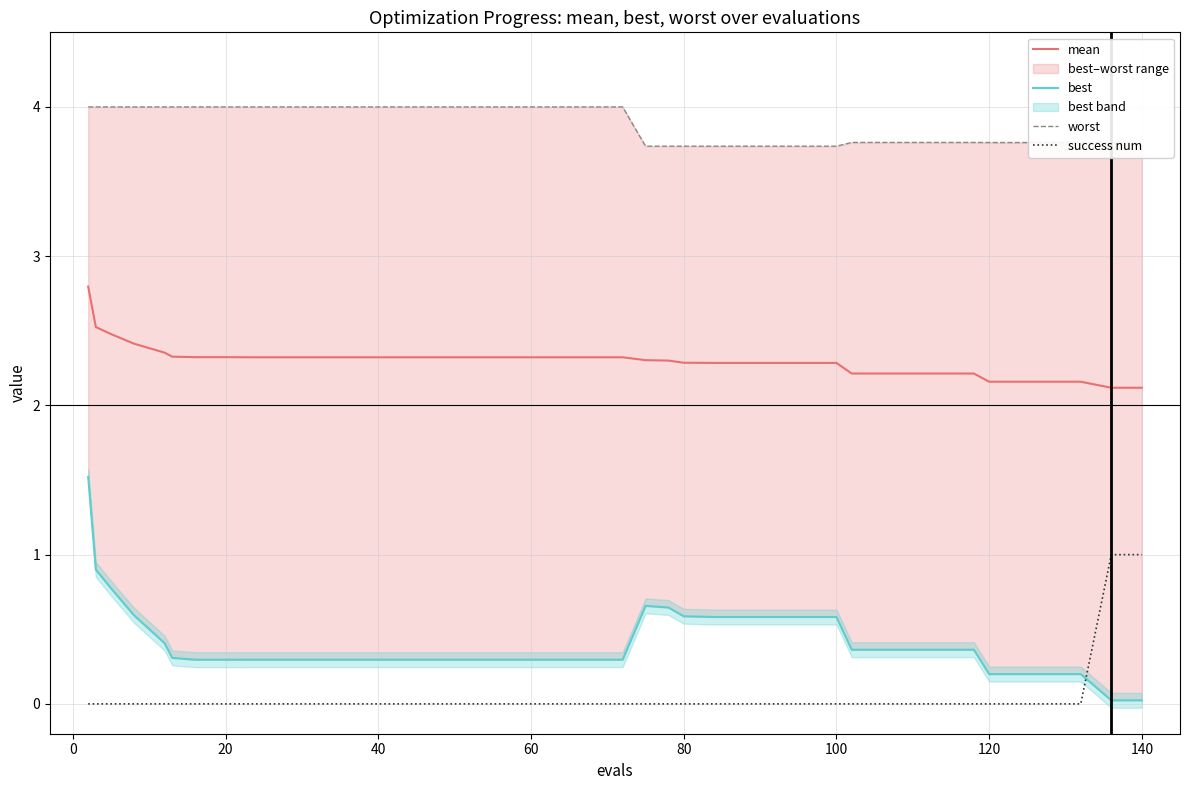

True or false: mean and worst cross at least once.

False